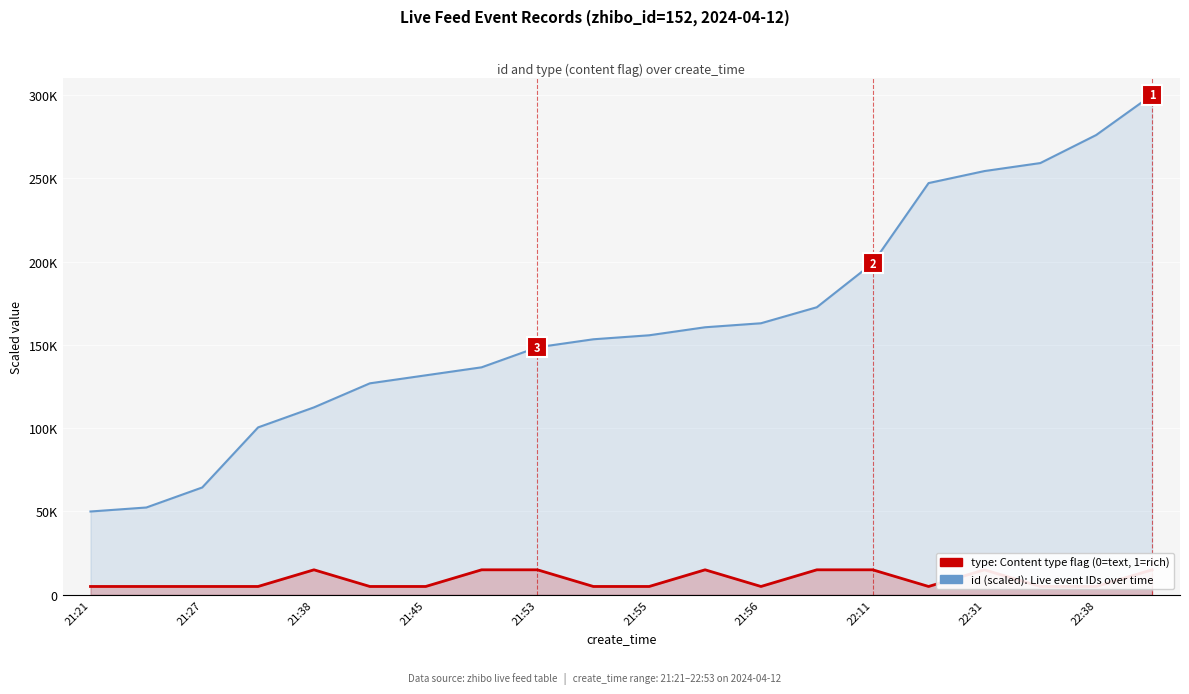

True or false: type: Content type flag (0=text, 1=rich) has more than 2 points higher than both neighbors.

True